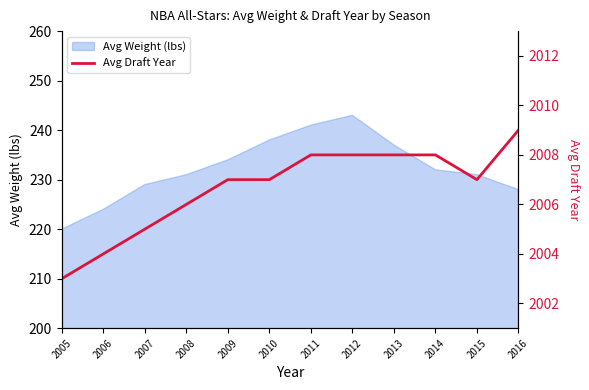

What is the approximate value at 2008?

2006